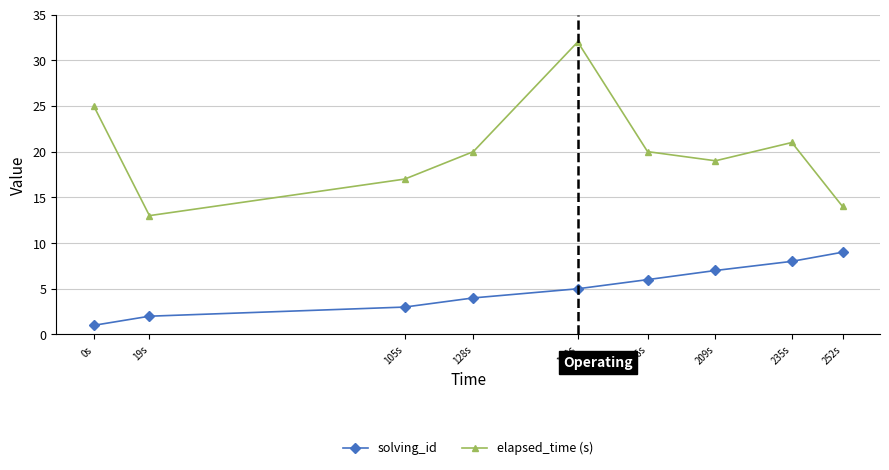

What is the minimum value shown in the chart?

1